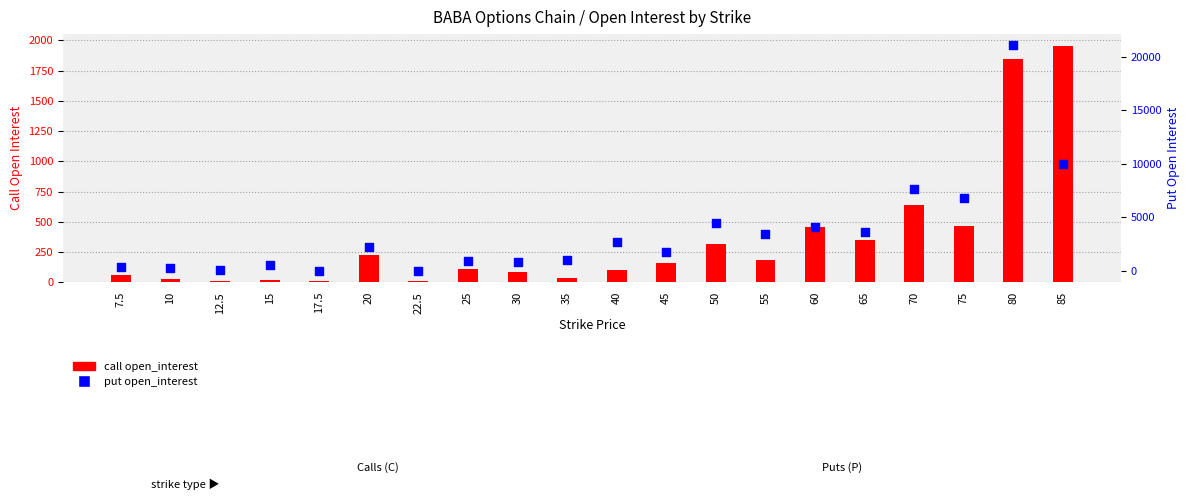

At how many categories does at least one series exceed 7728?

2